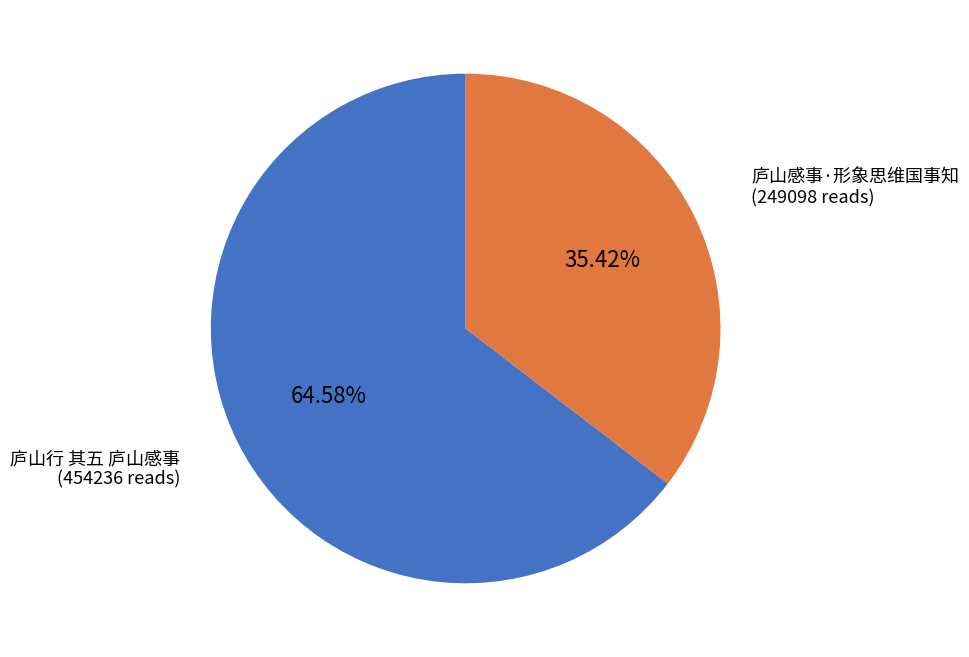

How many slices are in this pie chart?

2